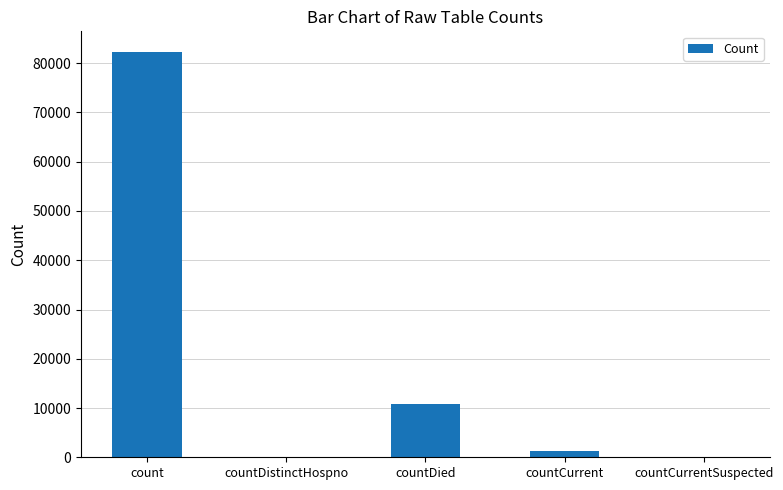

How many distinct data groups are displayed?

1